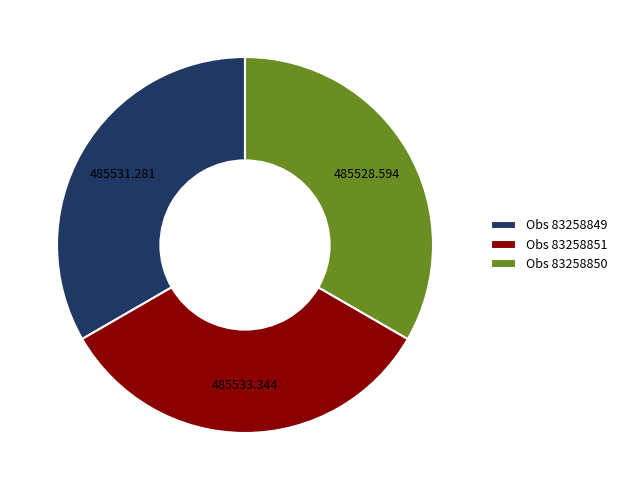

Do Obs 83258849 and Obs 83258850 together represent more than half of the pie?

Yes